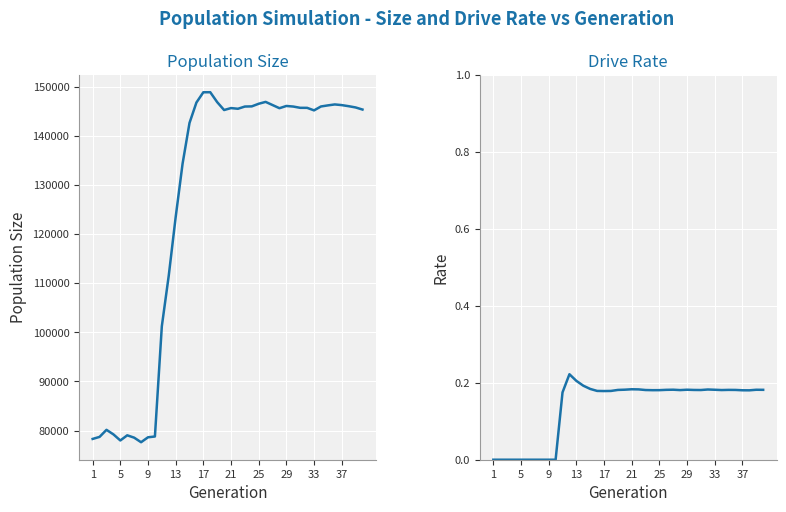

Which series has the widest spread of values?

size